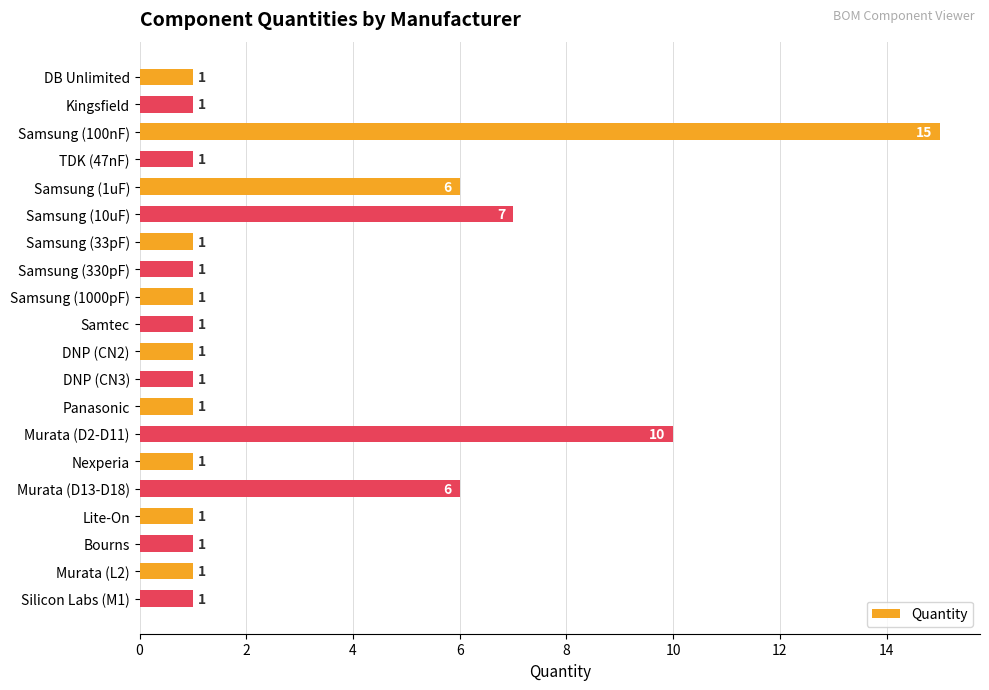

What position from the bottom is TDK (47nF)?

17